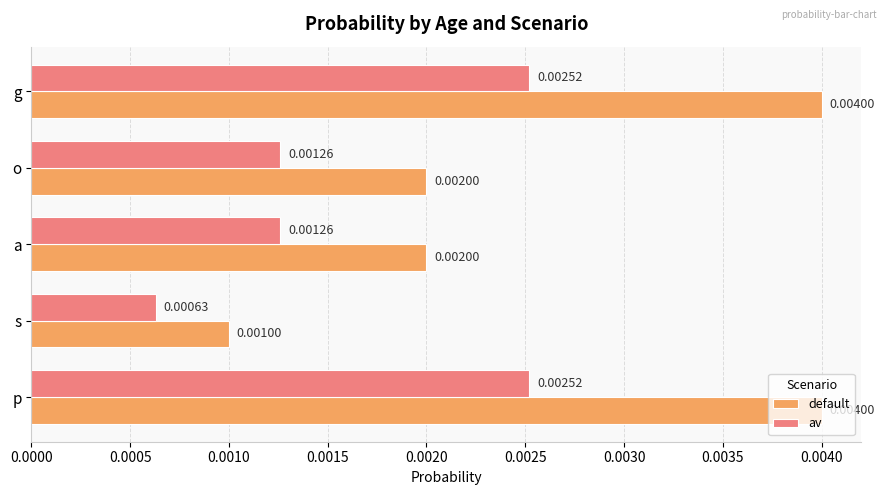

Which series has the largest total across all categories?

default